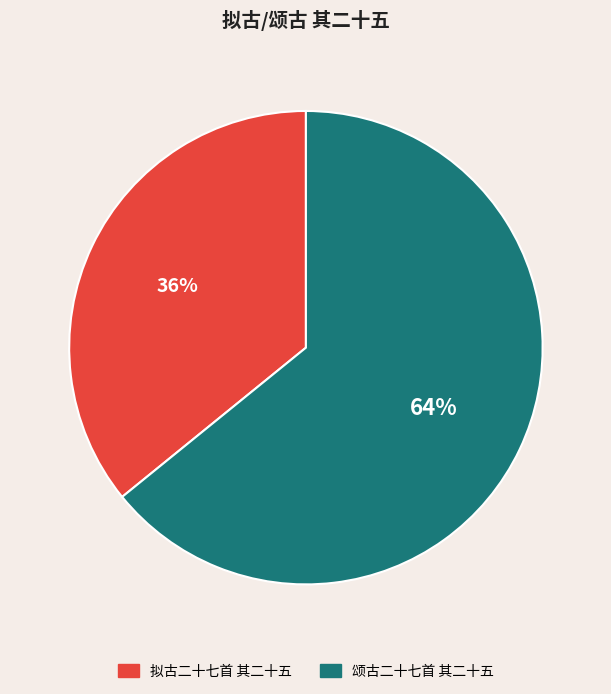

What percentage is the 颂古二十七首 其二十五 slice, to the nearest percent?

64%